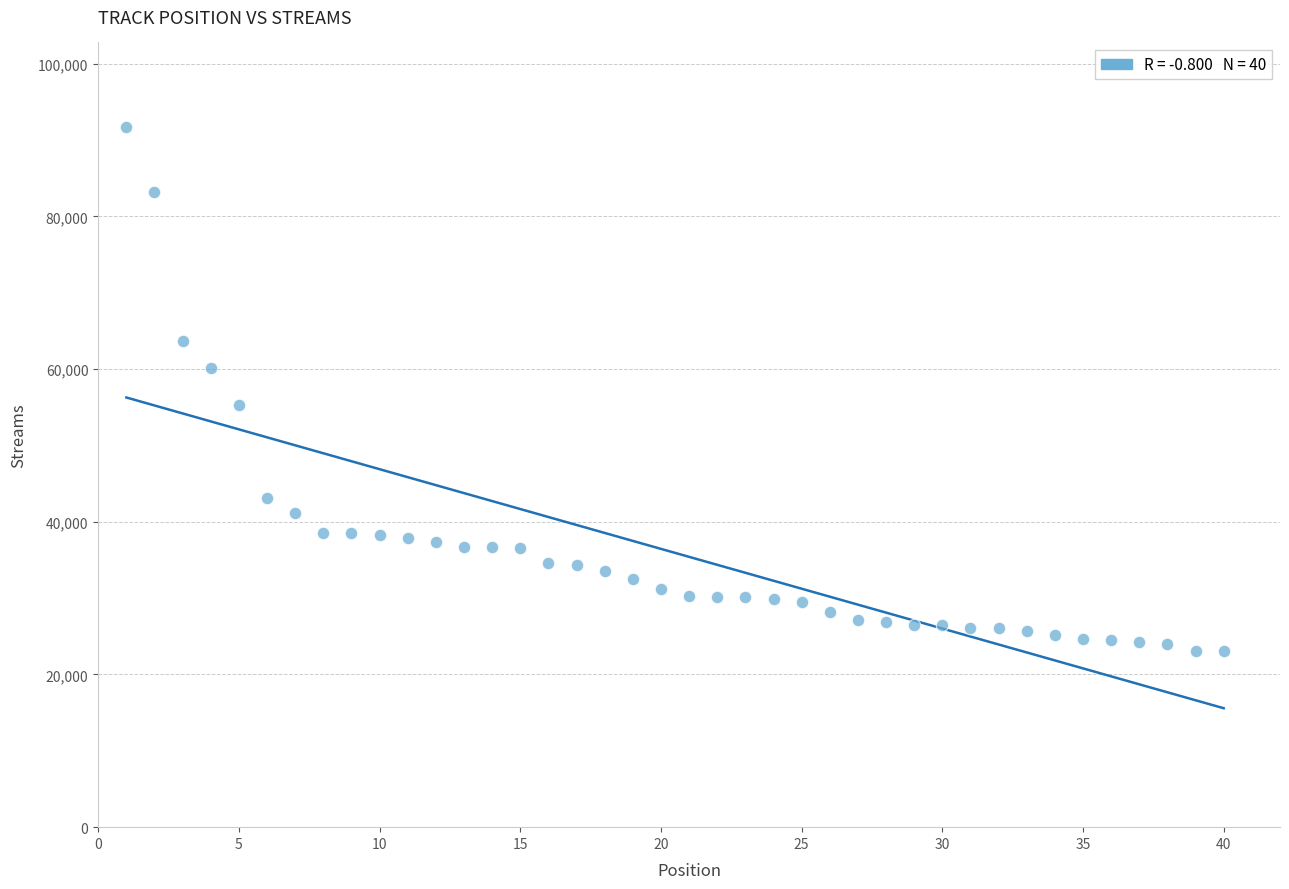

What is the range of X values (max minus min)?

39